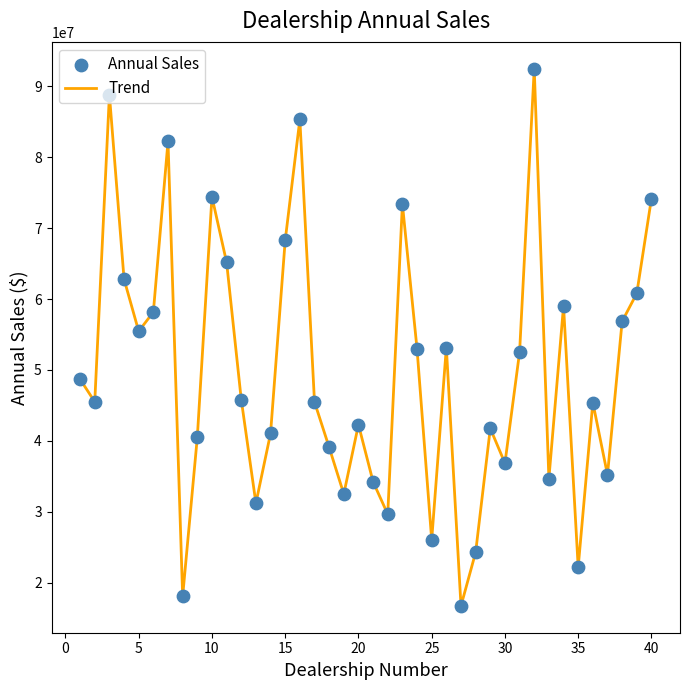

What is the minimum value shown in the chart?

16717154.6